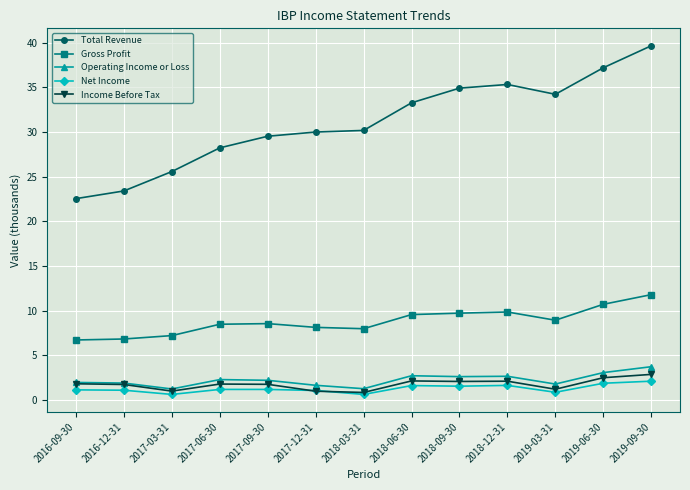

What is the maximum value shown in the chart?

39.6